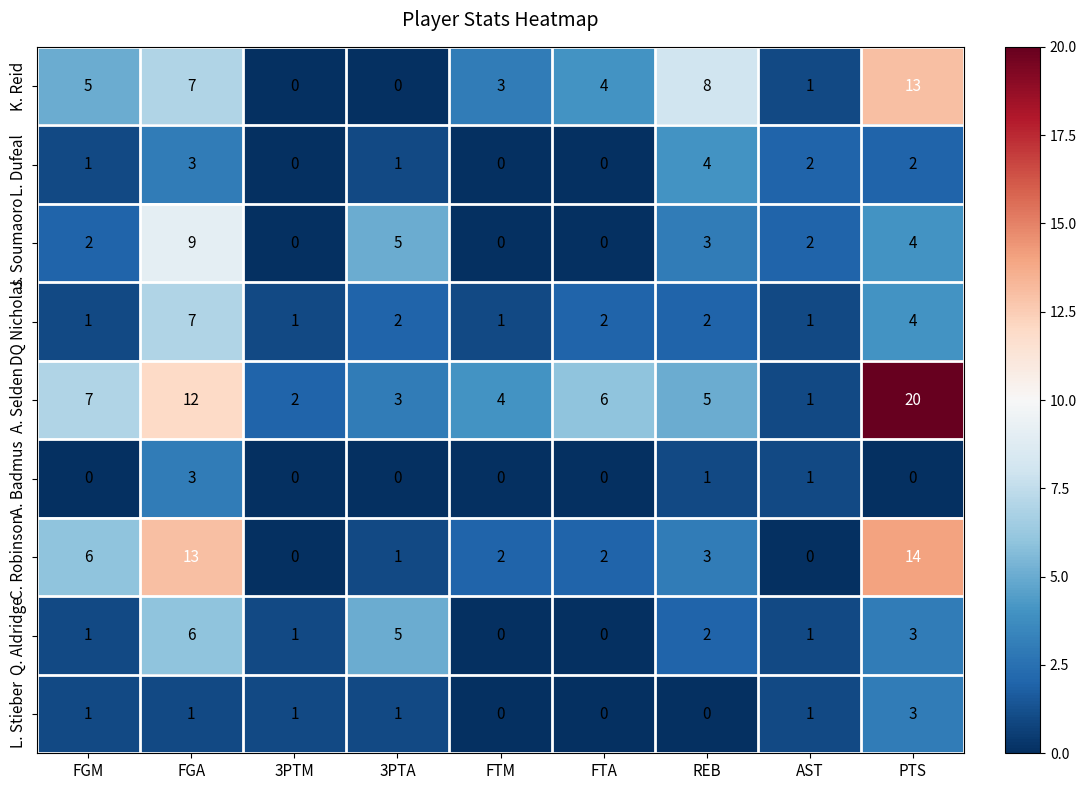

Which category has the highest value across all series?

PTS